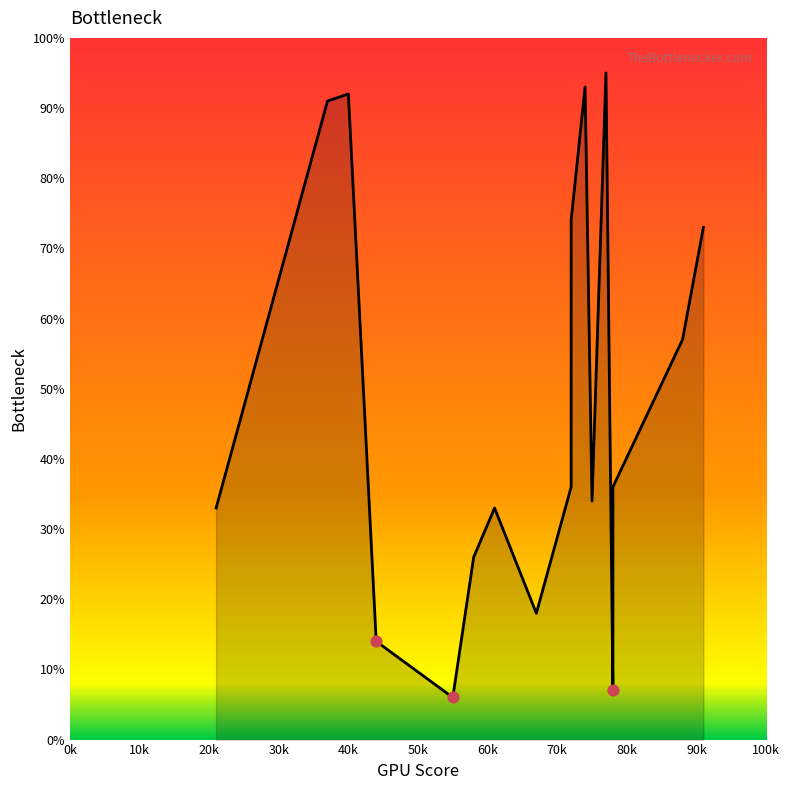

Between 75 and 91, which is larger?

91